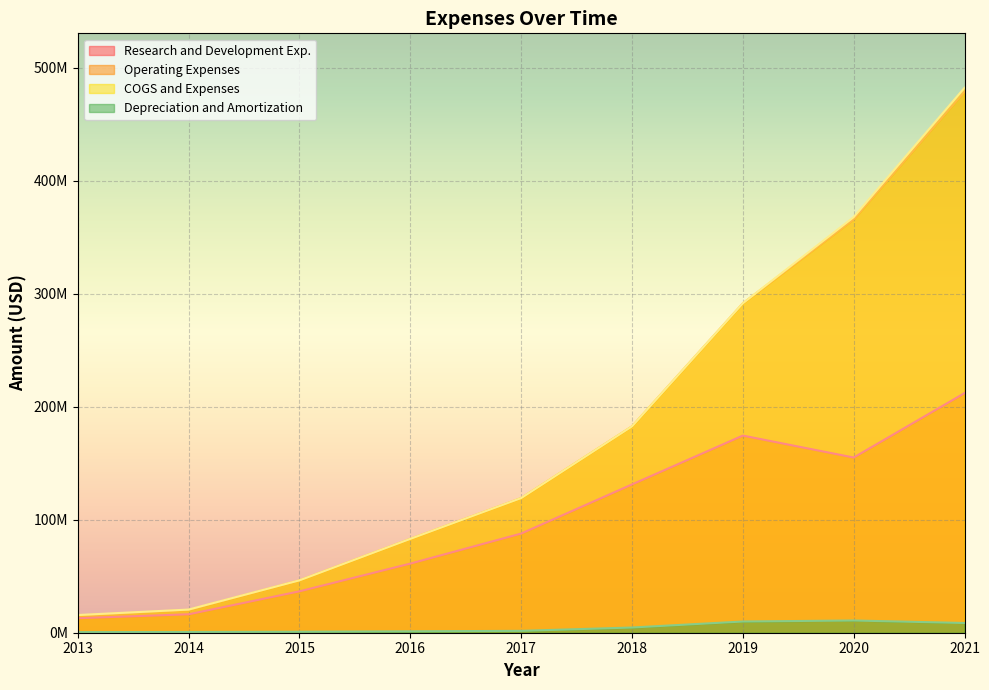

At which category is the sum across all series the highest?

2021